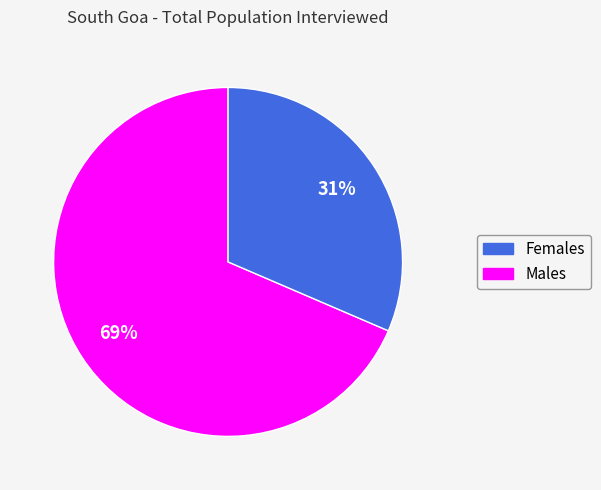

How many slices are in this pie chart?

2